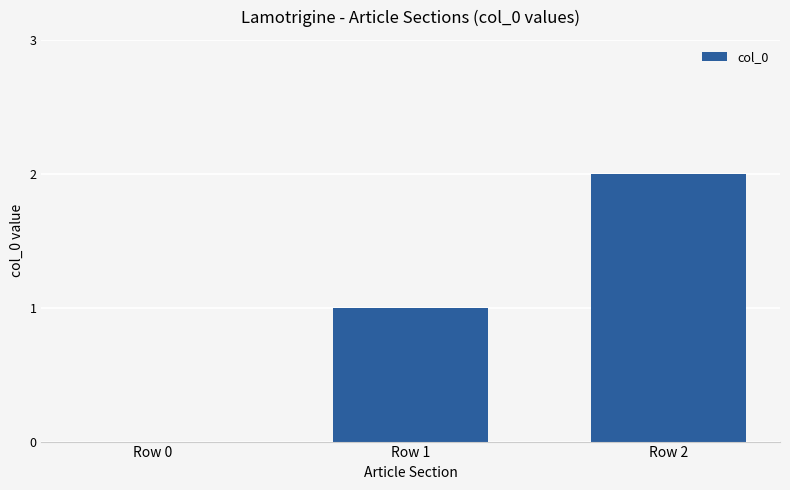

Where is the data nearest to the value 1?

Row 1